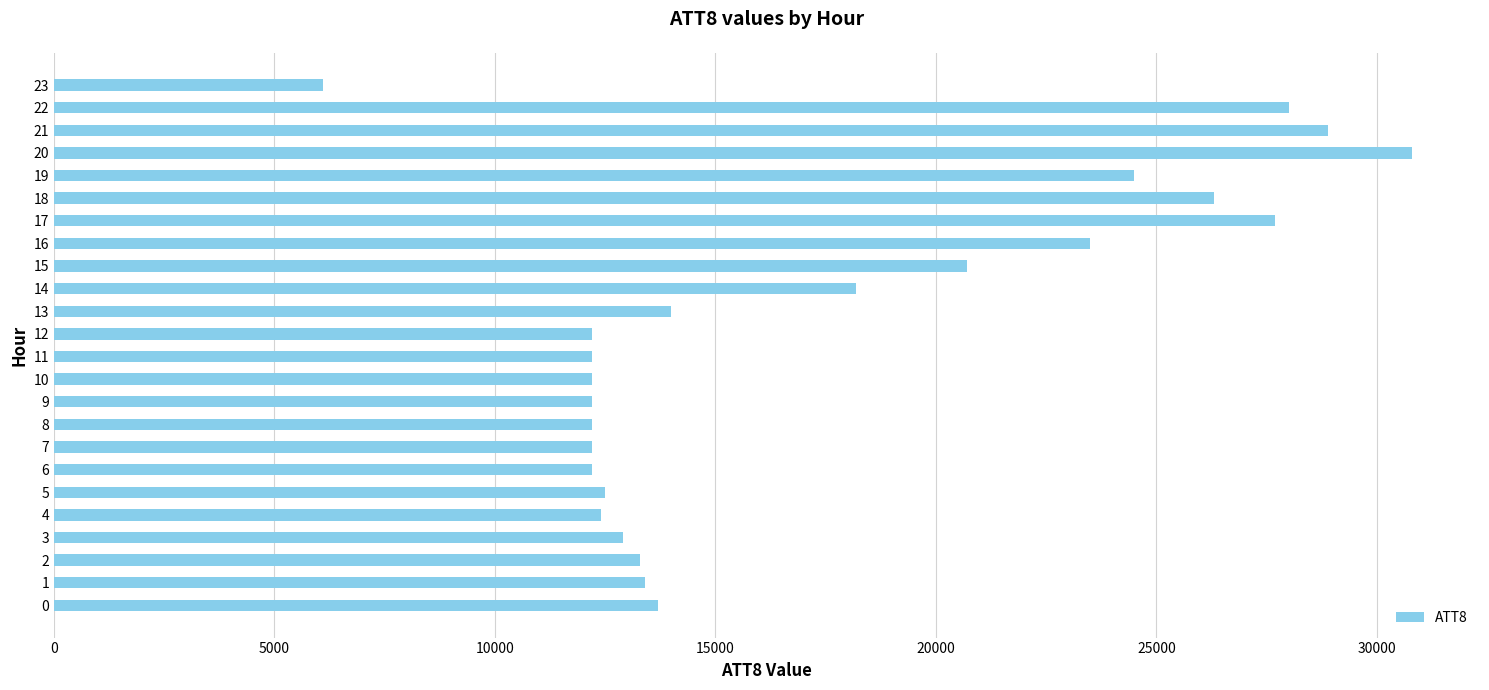

What is the sum of the values at 10 and 15?

32900